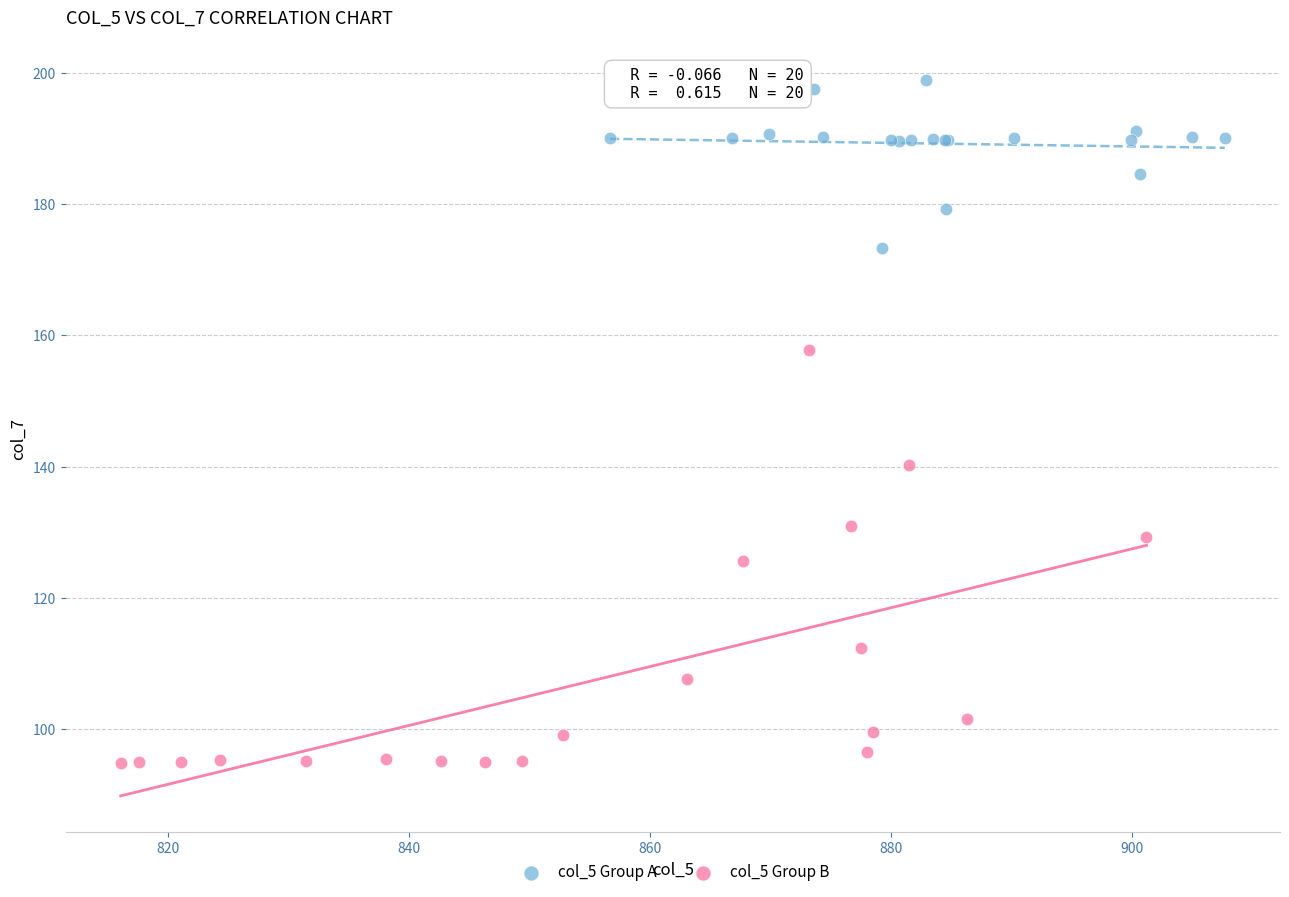

What are all the series names shown in the legend?

col_5 Group A, col_5 Group B